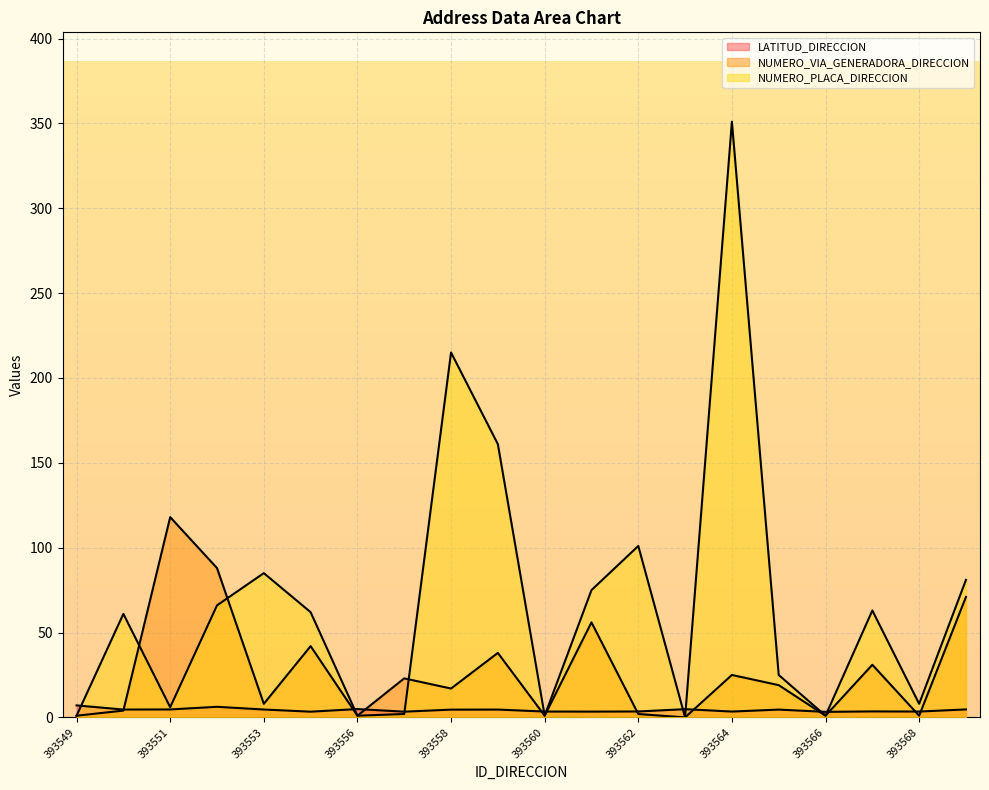

How many data points in NUMERO_PLACA_DIRECCION are less than 62?

10